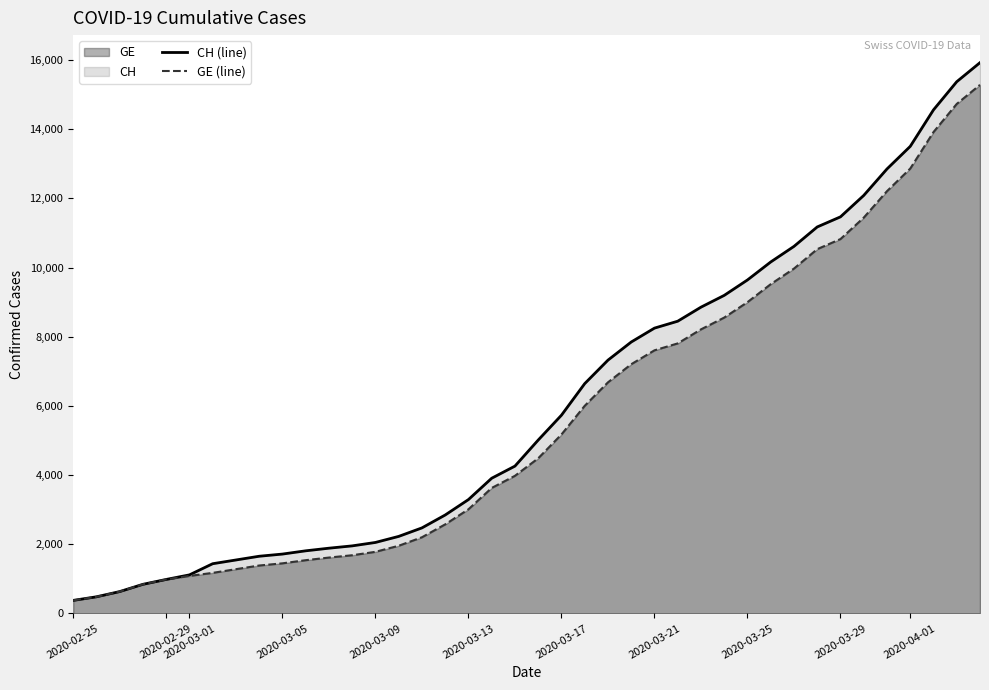

Which series has the widest spread of values?

CH (line)